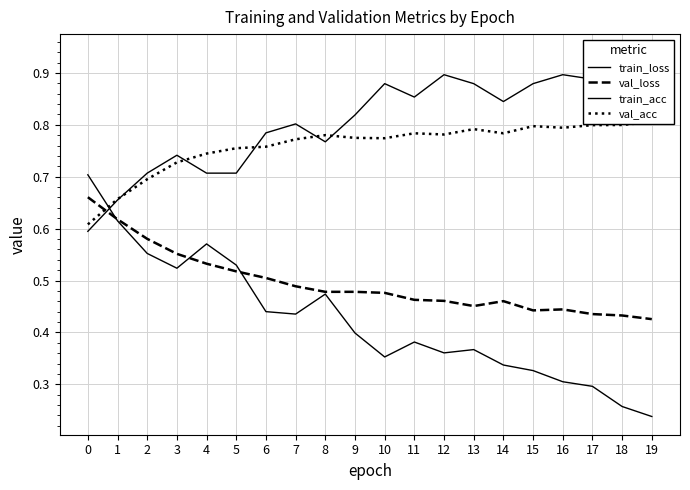

Is the value of train_loss at 0 greater than the value of val_acc at 8?

No